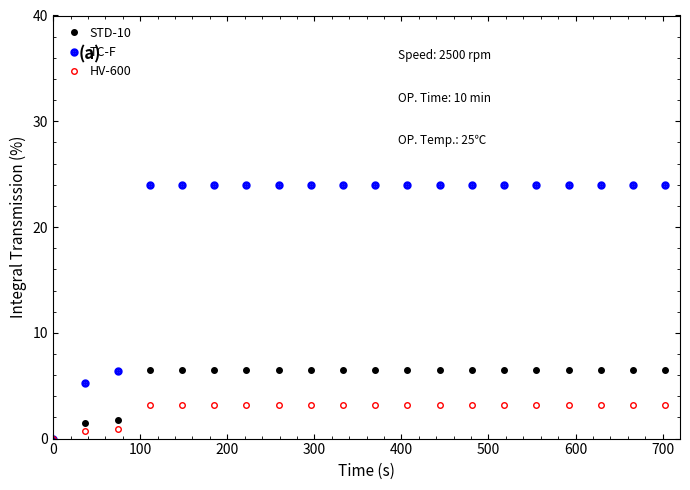

What are all the series names shown in the legend?

STD-10, TC-F, HV-600